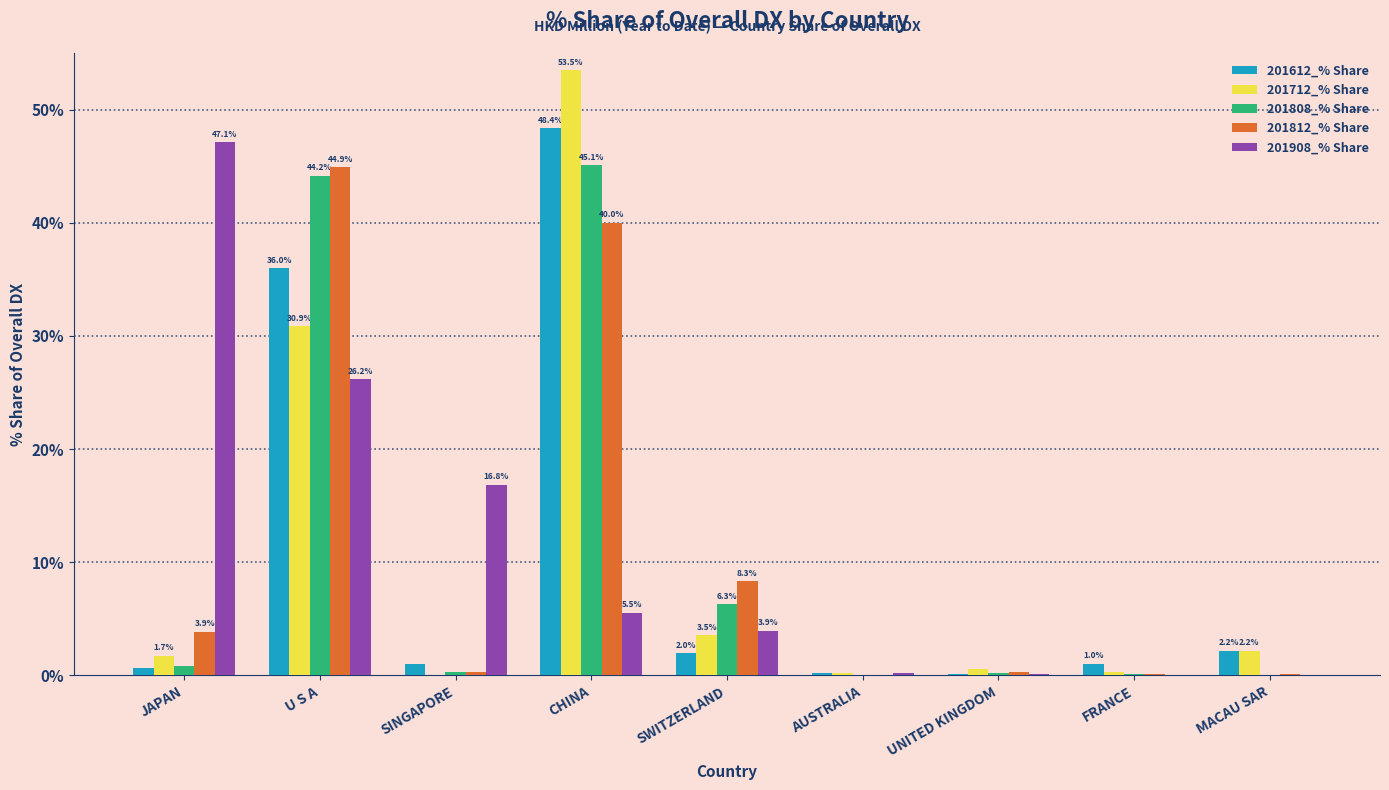

What is the sum of all 201612_% Share values?

91.5